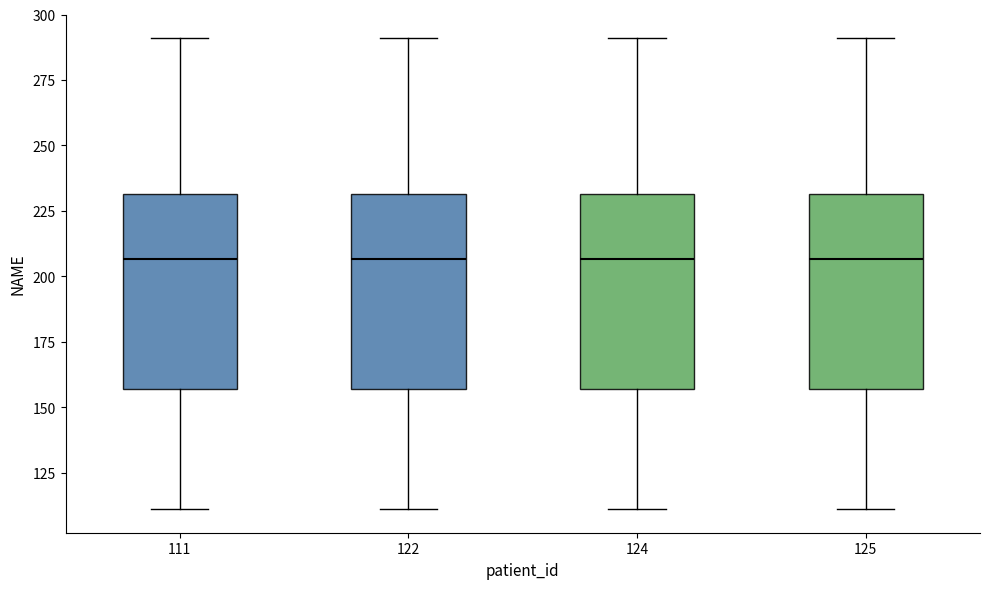

Reading left to right, transcribe this box plot: for each box, give where its median line is, the range the box spans, and where its two whiskers end, as read against the y-axis. The values are not printed on the chart, so give them approximately, as read against the axis.

111: median 205, box 155 to 230, whiskers 110 to 290
122: median 205, box 155 to 230, whiskers 110 to 290
124: median 205, box 155 to 230, whiskers 110 to 290
125: median 205, box 155 to 230, whiskers 110 to 290